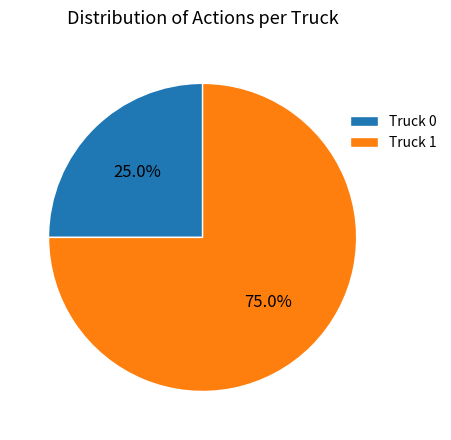

What percentage is NOT represented by Truck 0?

75.0%